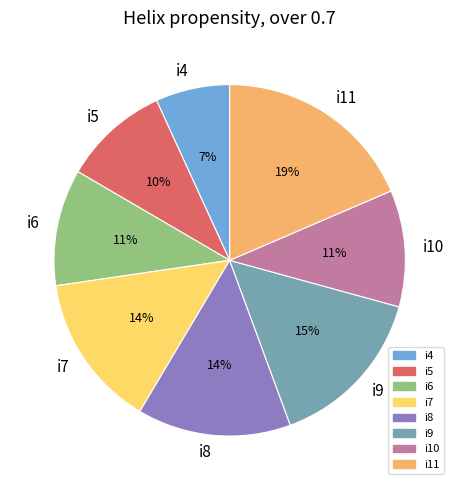

What is the smallest slice in the pie chart?

i4